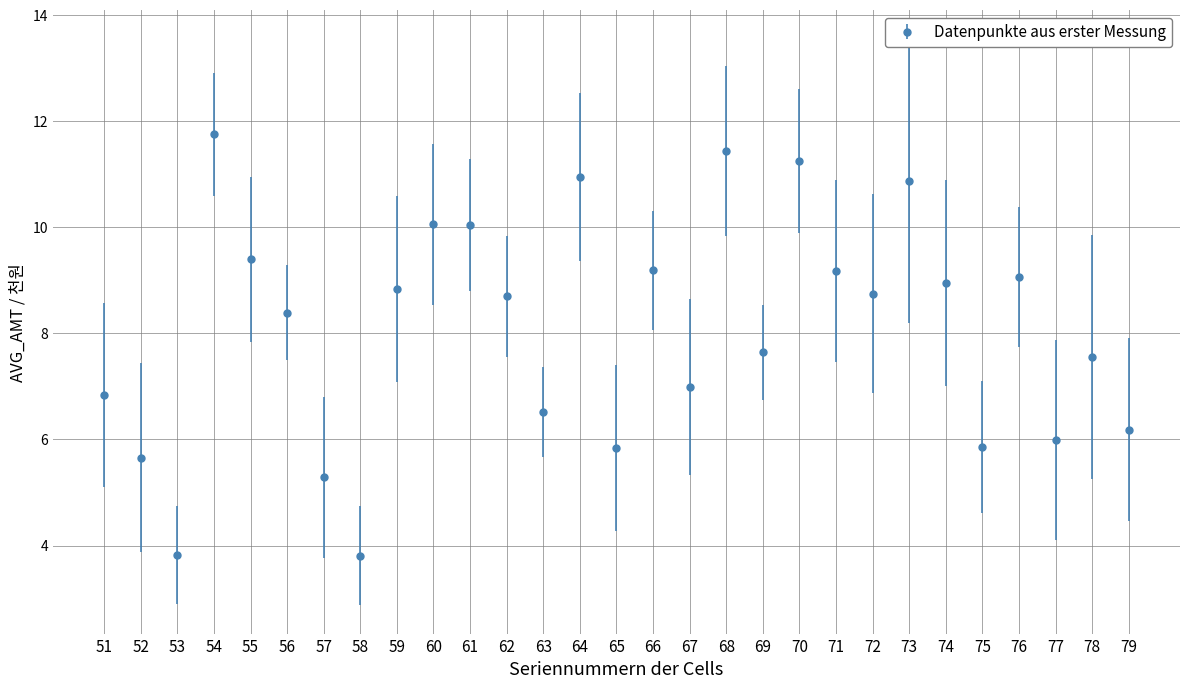

What is the change in value from 71 to 75?

-3.3